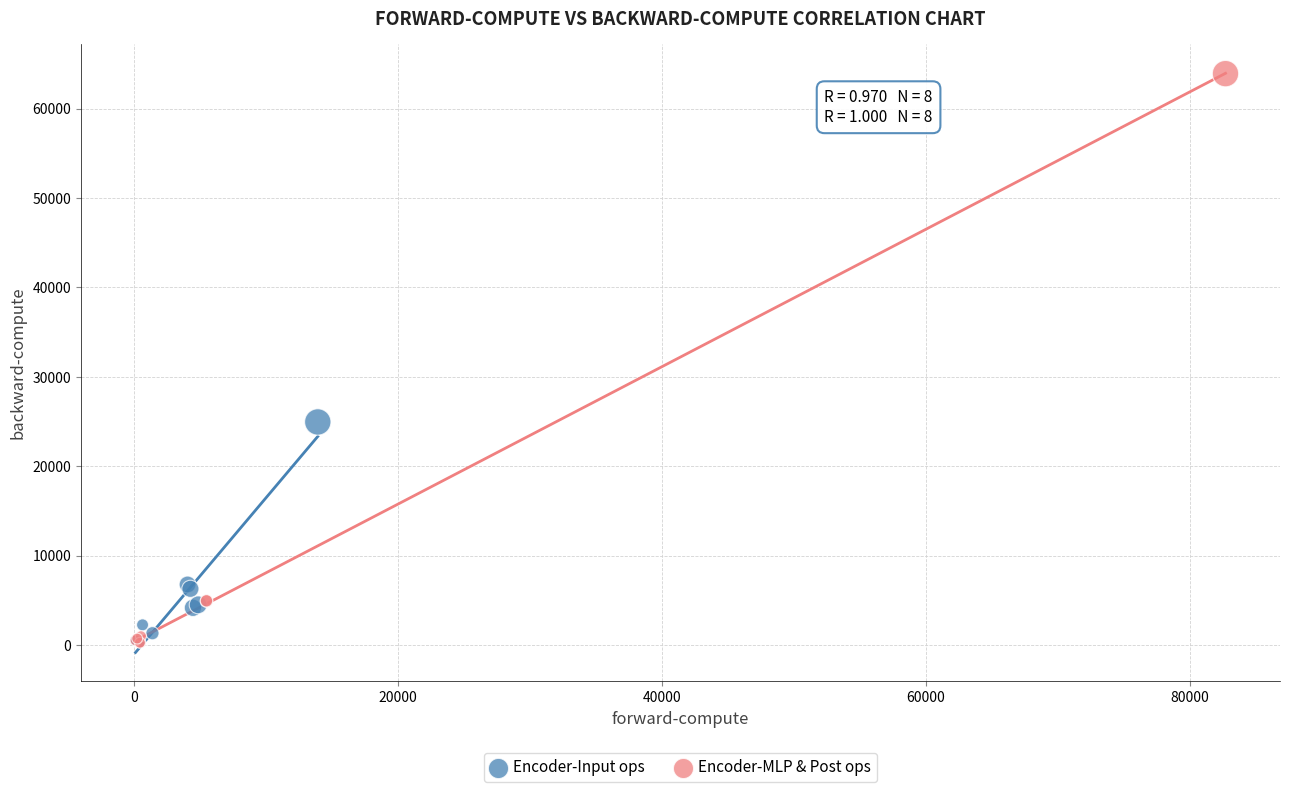

Which series has the largest Y range (max minus min)?

Encoder-MLP & Post ops